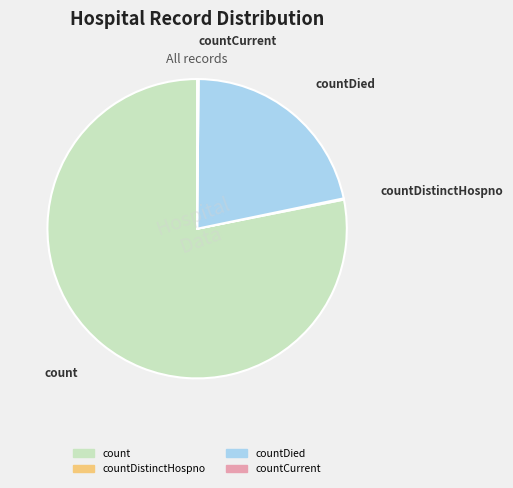

Is there any slice that represents more than half of the pie?

Yes